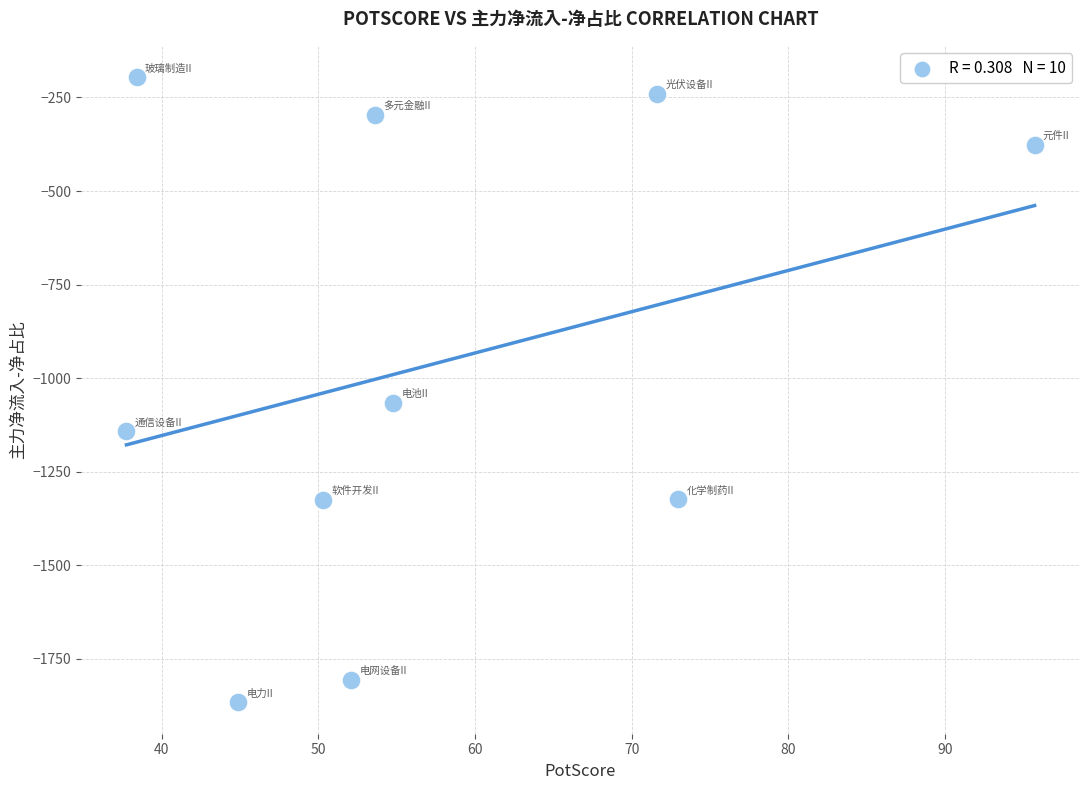

What is the average X value?

57.2